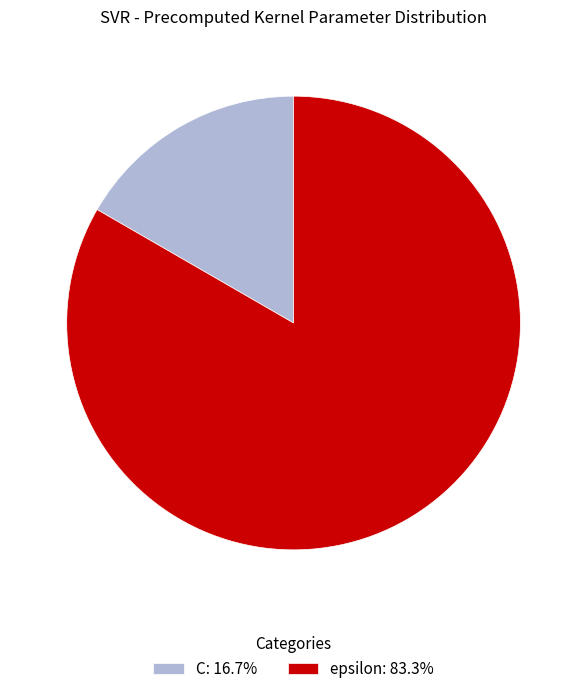

True or false: epsilon accounts for 83% of the total.

True